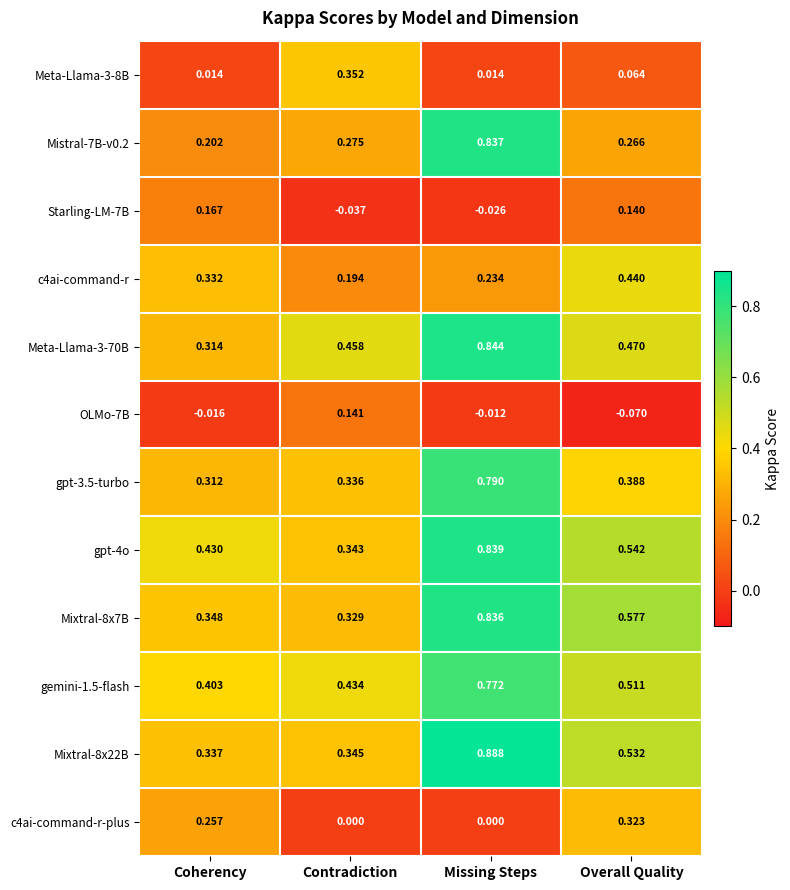

Which label corresponds to the largest value in the chart?

Missing Steps